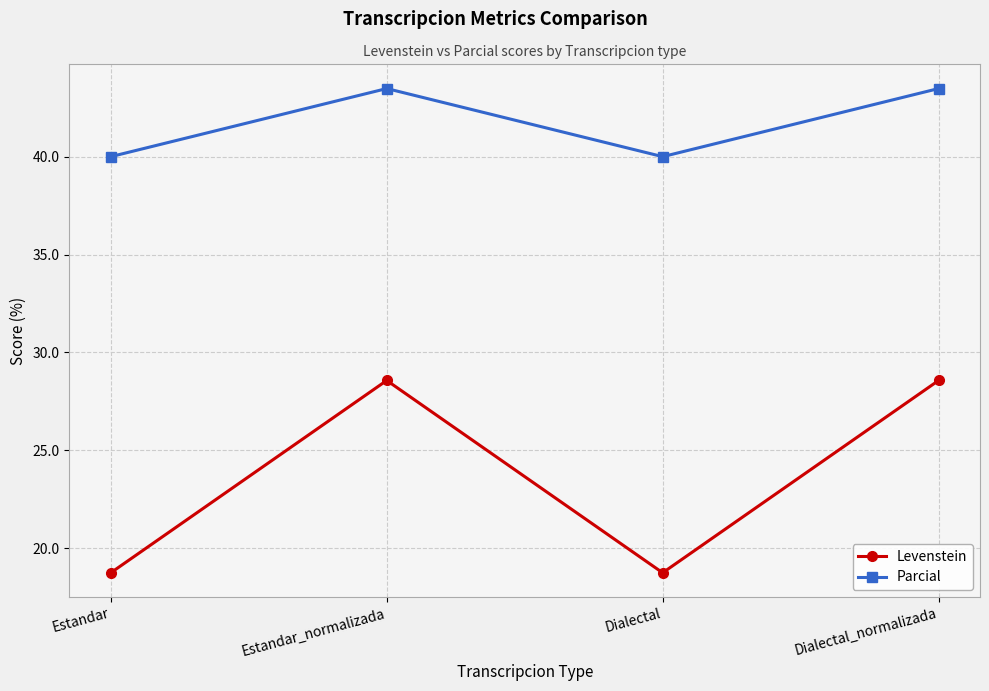

Reading right to left, transcribe all the data shown in this chart.

Levenstein: 28.6	18.8	28.6	18.8
Parcial: 43.5	40.0	43.5	40.0